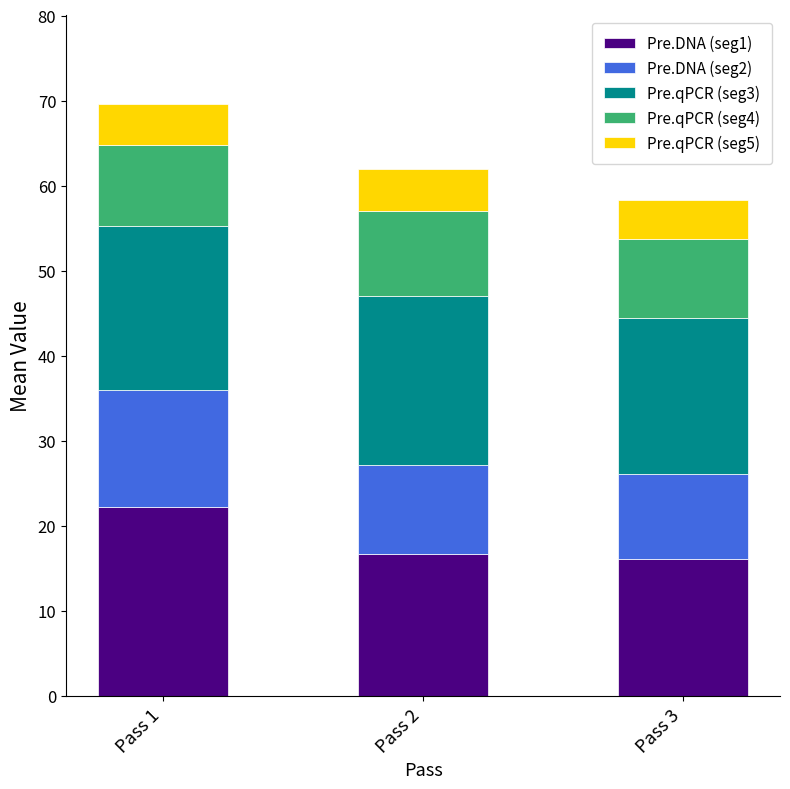

What is the difference between the maximum and minimum values in the Pre.DNA (seg1) series?

6.1